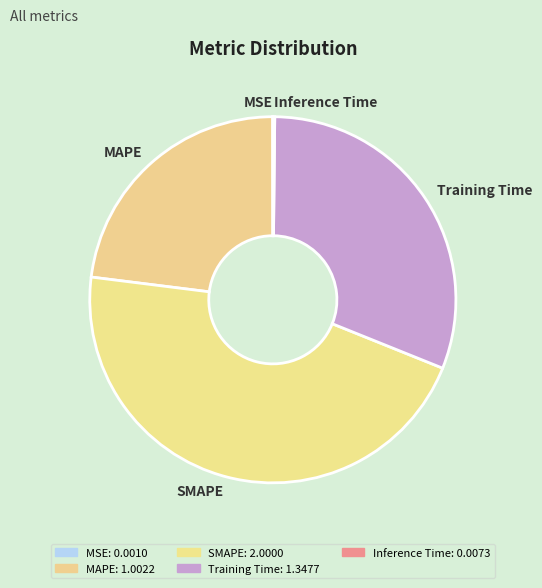

What is the total percentage of SMAPE and MSE?

45.9%